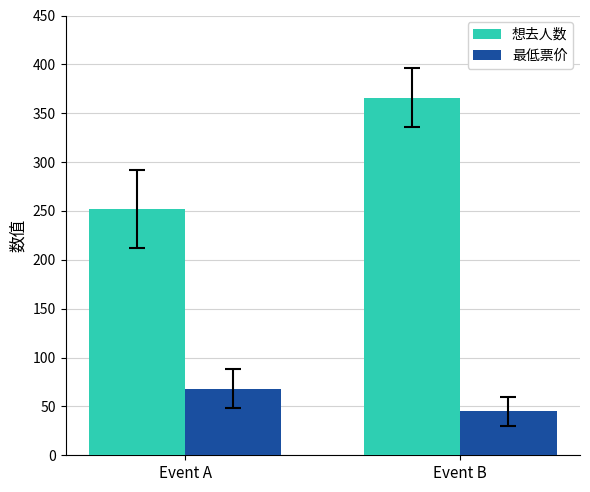

Which series has the largest total across all categories?

想去人数